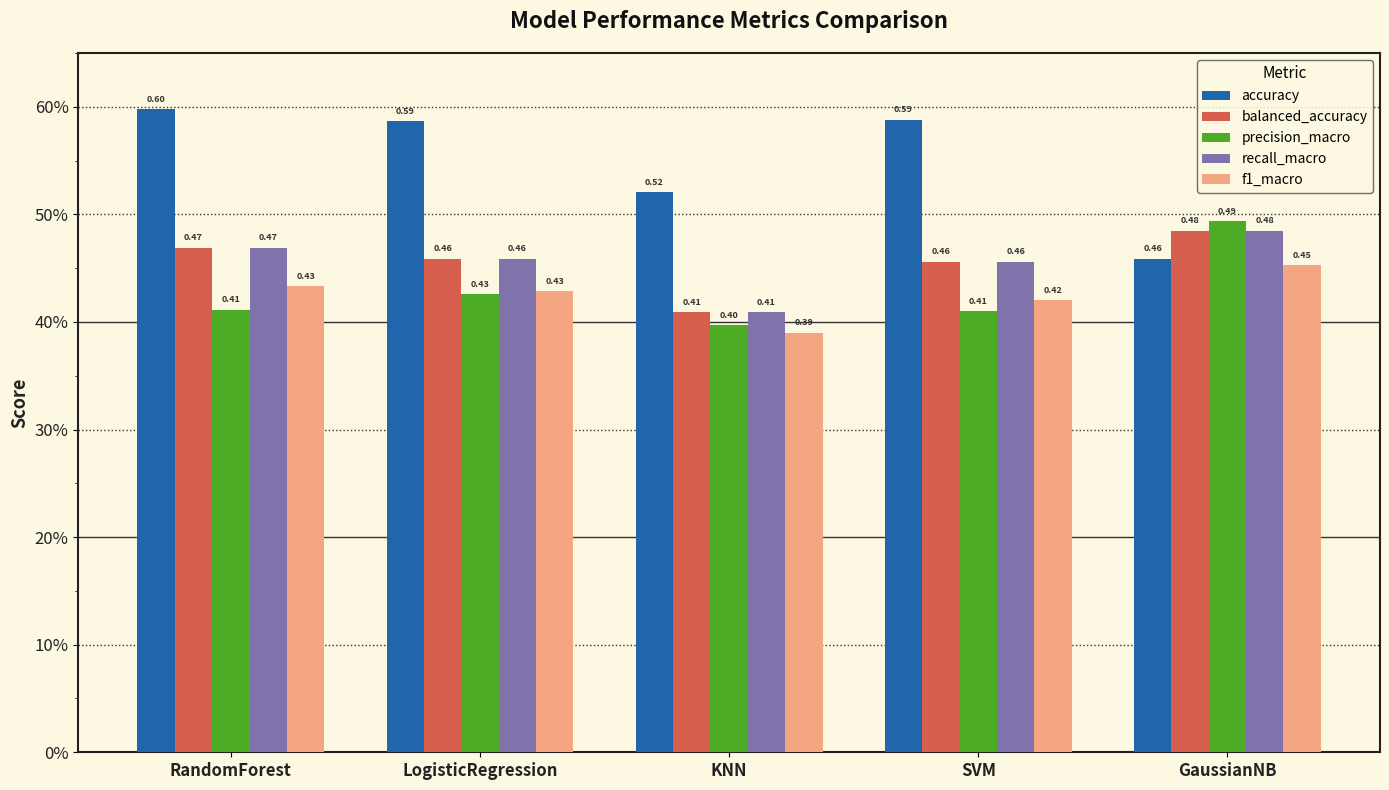

Which label corresponds to the largest value in the chart?

RandomForest